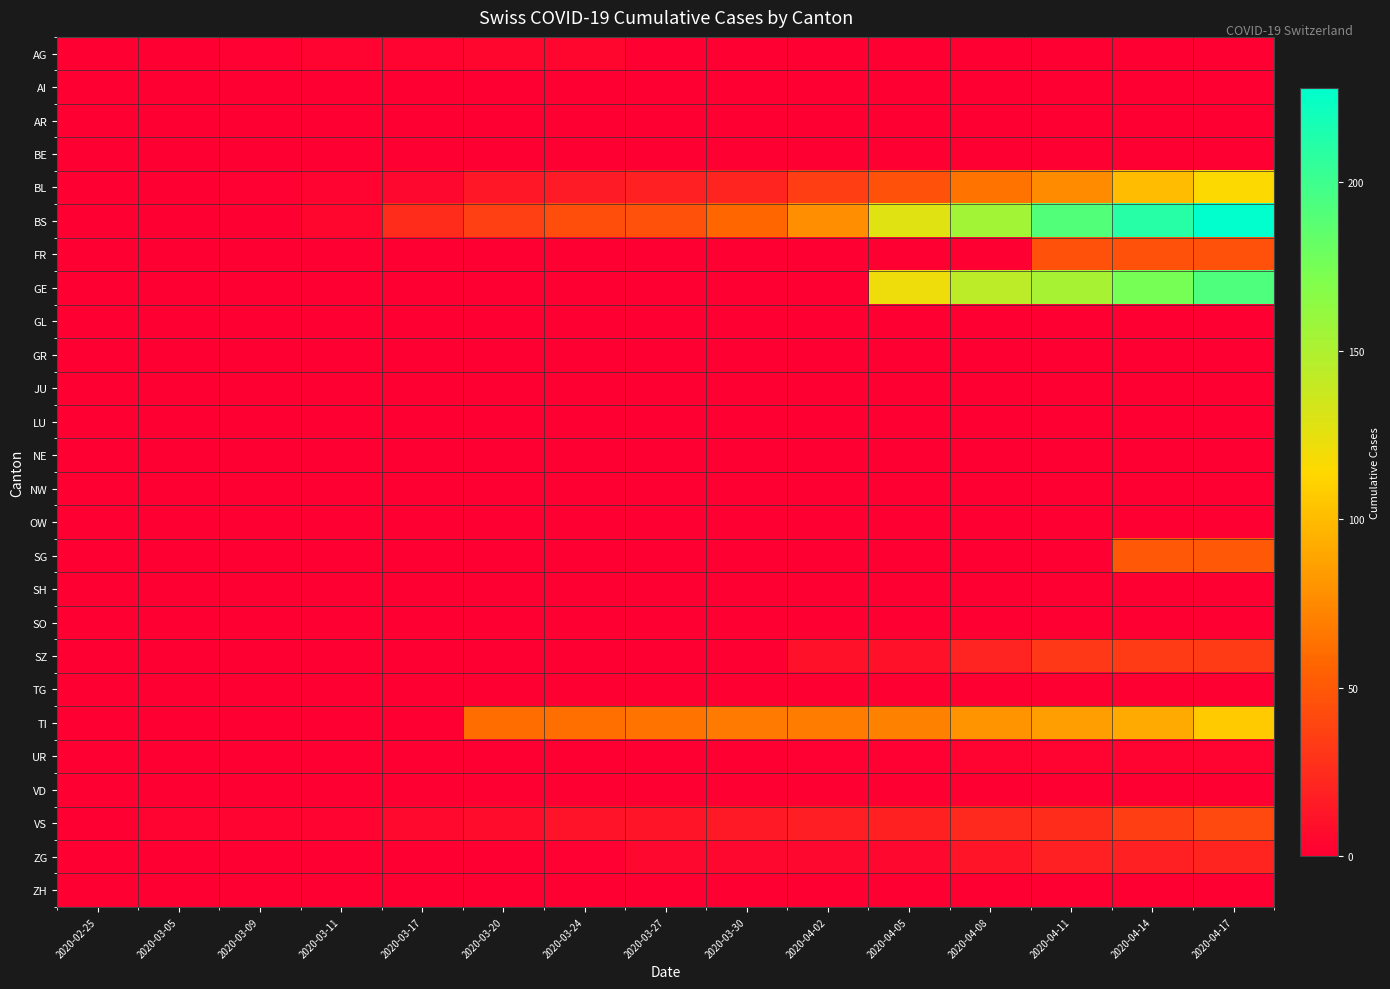

Reading left to right, extract all data points from this chart.

AG: 2020-02-25=0	2020-03-05=0	2020-03-09=1	2020-03-11=2	2020-03-17=3	2020-03-20=4	2020-03-24=4	2020-03-27=0	2020-03-30=0	2020-04-02=0	2020-04-05=0	2020-04-08=0	2020-04-11=0	2020-04-14=0	2020-04-17=0
AI: 2020-02-25=0	2020-03-05=0	2020-03-09=0	2020-03-11=0	2020-03-17=0	2020-03-20=0	2020-03-24=0	2020-03-27=0	2020-03-30=0	2020-04-02=0	2020-04-05=0	2020-04-08=0	2020-04-11=0	2020-04-14=0	2020-04-17=0
AR: 2020-02-25=0	2020-03-05=0	2020-03-09=0	2020-03-11=0	2020-03-17=0	2020-03-20=0	2020-03-24=0	2020-03-27=0	2020-03-30=0	2020-04-02=0	2020-04-05=0	2020-04-08=0	2020-04-11=0	2020-04-14=0	2020-04-17=0
BE: 2020-02-25=0	2020-03-05=0	2020-03-09=0	2020-03-11=0	2020-03-17=0	2020-03-20=0	2020-03-24=0	2020-03-27=0	2020-03-30=0	2020-04-02=0	2020-04-05=0	2020-04-08=0	2020-04-11=0	2020-04-14=0	2020-04-17=0
BL: 2020-02-25=0	2020-03-05=0	2020-03-09=1	2020-03-11=2	2020-03-17=5	2020-03-20=13	2020-03-24=16	2020-03-27=18	2020-03-30=21	2020-04-02=35	2020-04-05=46	2020-04-08=65	2020-04-11=76	2020-04-14=100	2020-04-17=115
BS: 2020-02-25=0	2020-03-05=0	2020-03-09=0	2020-03-11=4	2020-03-17=25	2020-03-20=36	2020-03-24=44	2020-03-27=46	2020-03-30=57	2020-04-02=78	2020-04-05=128	2020-04-08=155	2020-04-11=191	2020-04-14=211	2020-04-17=228
FR: 2020-02-25=0	2020-03-05=0	2020-03-09=0	2020-03-11=0	2020-03-17=0	2020-03-20=0	2020-03-24=0	2020-03-27=0	2020-03-30=0	2020-04-02=0	2020-04-05=0	2020-04-08=0	2020-04-11=46	2020-04-14=46	2020-04-17=46
GE: 2020-02-25=0	2020-03-05=0	2020-03-09=0	2020-03-11=0	2020-03-17=0	2020-03-20=0	2020-03-24=0	2020-03-27=0	2020-03-30=0	2020-04-02=0	2020-04-05=122	2020-04-08=144	2020-04-11=153	2020-04-14=175	2020-04-17=193
GL: 2020-02-25=0	2020-03-05=0	2020-03-09=0	2020-03-11=0	2020-03-17=0	2020-03-20=0	2020-03-24=0	2020-03-27=0	2020-03-30=0	2020-04-02=0	2020-04-05=0	2020-04-08=0	2020-04-11=0	2020-04-14=0	2020-04-17=0
GR: 2020-02-25=0	2020-03-05=0	2020-03-09=0	2020-03-11=0	2020-03-17=0	2020-03-20=0	2020-03-24=0	2020-03-27=0	2020-03-30=0	2020-04-02=0	2020-04-05=0	2020-04-08=0	2020-04-11=0	2020-04-14=0	2020-04-17=0
JU: 2020-02-25=0	2020-03-05=0	2020-03-09=0	2020-03-11=0	2020-03-17=0	2020-03-20=0	2020-03-24=0	2020-03-27=0	2020-03-30=0	2020-04-02=0	2020-04-05=0	2020-04-08=0	2020-04-11=0	2020-04-14=0	2020-04-17=0
LU: 2020-02-25=0	2020-03-05=0	2020-03-09=0	2020-03-11=0	2020-03-17=0	2020-03-20=0	2020-03-24=0	2020-03-27=0	2020-03-30=0	2020-04-02=0	2020-04-05=0	2020-04-08=0	2020-04-11=0	2020-04-14=0	2020-04-17=0
NE: 2020-02-25=0	2020-03-05=0	2020-03-09=0	2020-03-11=0	2020-03-17=0	2020-03-20=0	2020-03-24=0	2020-03-27=0	2020-03-30=0	2020-04-02=0	2020-04-05=0	2020-04-08=0	2020-04-11=0	2020-04-14=0	2020-04-17=0
NW: 2020-02-25=0	2020-03-05=0	2020-03-09=0	2020-03-11=0	2020-03-17=0	2020-03-20=0	2020-03-24=0	2020-03-27=0	2020-03-30=0	2020-04-02=0	2020-04-05=0	2020-04-08=0	2020-04-11=0	2020-04-14=0	2020-04-17=0
OW: 2020-02-25=0	2020-03-05=0	2020-03-09=0	2020-03-11=0	2020-03-17=0	2020-03-20=0	2020-03-24=0	2020-03-27=0	2020-03-30=0	2020-04-02=0	2020-04-05=0	2020-04-08=0	2020-04-11=0	2020-04-14=0	2020-04-17=0
SG: 2020-02-25=0	2020-03-05=0	2020-03-09=0	2020-03-11=0	2020-03-17=0	2020-03-20=0	2020-03-24=0	2020-03-27=0	2020-03-30=0	2020-04-02=0	2020-04-05=0	2020-04-08=0	2020-04-11=0	2020-04-14=49	2020-04-17=49
SH: 2020-02-25=0	2020-03-05=0	2020-03-09=0	2020-03-11=0	2020-03-17=0	2020-03-20=0	2020-03-24=0	2020-03-27=0	2020-03-30=0	2020-04-02=0	2020-04-05=0	2020-04-08=0	2020-04-11=0	2020-04-14=0	2020-04-17=0
SO: 2020-02-25=0	2020-03-05=0	2020-03-09=0	2020-03-11=0	2020-03-17=0	2020-03-20=0	2020-03-24=0	2020-03-27=0	2020-03-30=0	2020-04-02=0	2020-04-05=0	2020-04-08=0	2020-04-11=0	2020-04-14=0	2020-04-17=0
SZ: 2020-02-25=0	2020-03-05=0	2020-03-09=0	2020-03-11=0	2020-03-17=0	2020-03-20=0	2020-03-24=0	2020-03-27=0	2020-03-30=0	2020-04-02=10	2020-04-05=10	2020-04-08=20	2020-04-11=32	2020-04-14=33	2020-04-17=33
TG: 2020-02-25=0	2020-03-05=0	2020-03-09=0	2020-03-11=0	2020-03-17=0	2020-03-20=0	2020-03-24=0	2020-03-27=0	2020-03-30=0	2020-04-02=0	2020-04-05=0	2020-04-08=0	2020-04-11=0	2020-04-14=0	2020-04-17=0
TI: 2020-02-25=0	2020-03-05=0	2020-03-09=0	2020-03-11=0	2020-03-17=0	2020-03-20=61	2020-03-24=62	2020-03-27=65	2020-03-30=67	2020-04-02=68	2020-04-05=71	2020-04-08=80	2020-04-11=85	2020-04-14=91	2020-04-17=107
UR: 2020-02-25=0	2020-03-05=0	2020-03-09=0	2020-03-11=0	2020-03-17=0	2020-03-20=0	2020-03-24=0	2020-03-27=0	2020-03-30=0	2020-04-02=1	2020-04-05=1	2020-04-08=2	2020-04-11=3	2020-04-14=3	2020-04-17=3
VD: 2020-02-25=0	2020-03-05=0	2020-03-09=0	2020-03-11=0	2020-03-17=0	2020-03-20=0	2020-03-24=0	2020-03-27=0	2020-03-30=0	2020-04-02=0	2020-04-05=0	2020-04-08=0	2020-04-11=0	2020-04-14=0	2020-04-17=0
VS: 2020-02-25=0	2020-03-05=2	2020-03-09=2	2020-03-11=3	2020-03-17=6	2020-03-20=8	2020-03-24=11	2020-03-27=12	2020-03-30=15	2020-04-02=17	2020-04-05=19	2020-04-08=24	2020-04-11=25	2020-04-14=35	2020-04-17=41
ZG: 2020-02-25=0	2020-03-05=0	2020-03-09=0	2020-03-11=0	2020-03-17=0	2020-03-20=0	2020-03-24=1	2020-03-27=5	2020-03-30=5	2020-04-02=5	2020-04-05=5	2020-04-08=12	2020-04-11=18	2020-04-14=18	2020-04-17=21
ZH: 2020-02-25=0	2020-03-05=0	2020-03-09=0	2020-03-11=0	2020-03-17=0	2020-03-20=0	2020-03-24=0	2020-03-27=0	2020-03-30=0	2020-04-02=0	2020-04-05=0	2020-04-08=0	2020-04-11=0	2020-04-14=0	2020-04-17=0